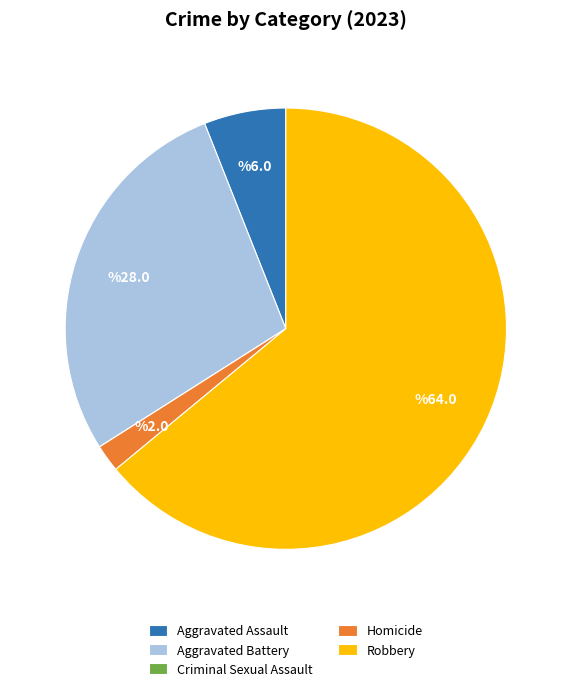

True or false: Aggravated Battery accounts for 40% of the total.

False